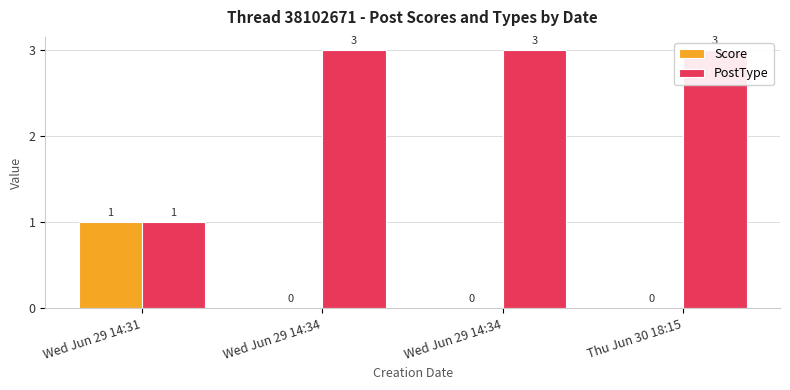

How many bars are there in total?

8